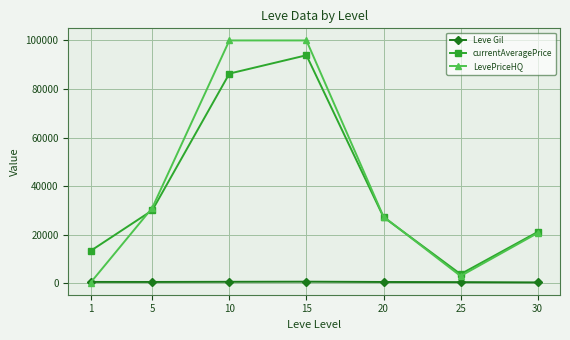

The value of currentAveragePrice at 15 is 93893.3. True or false?

True